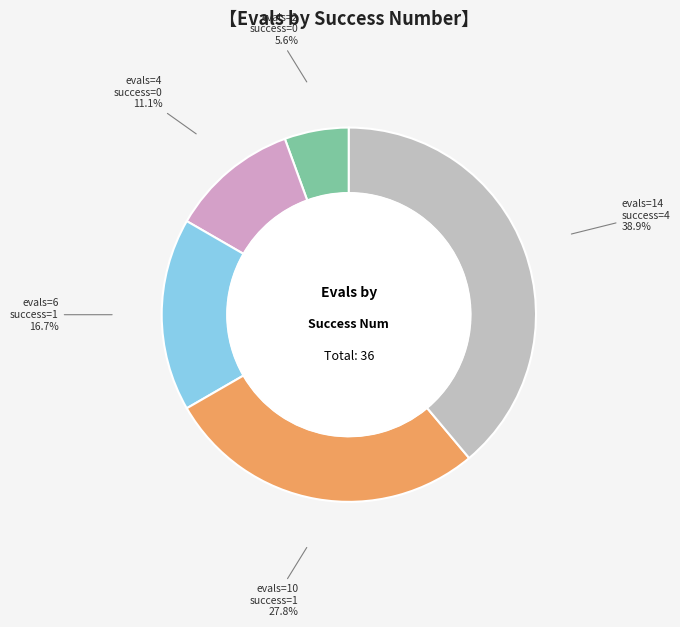

How many segments does this pie chart have?

5